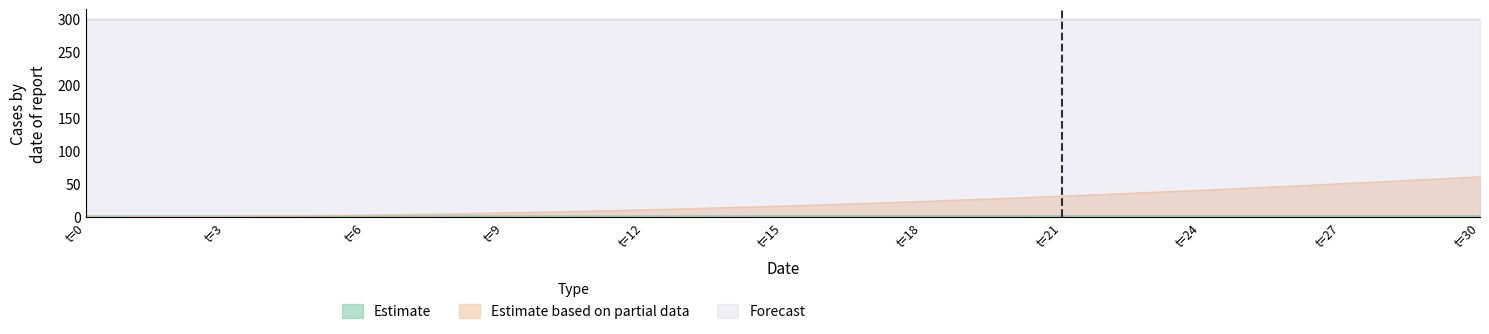

At how many categories does at least one series exceed 5?

31